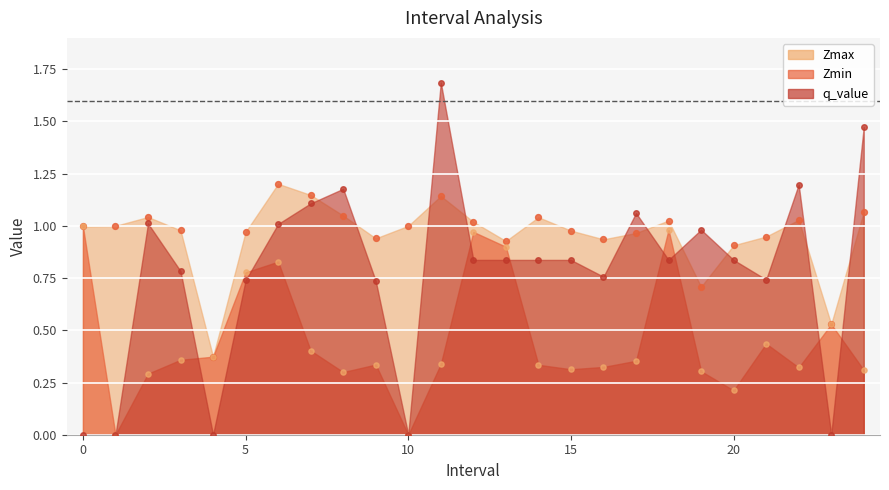

Which series contains the highest Y value?

q_value